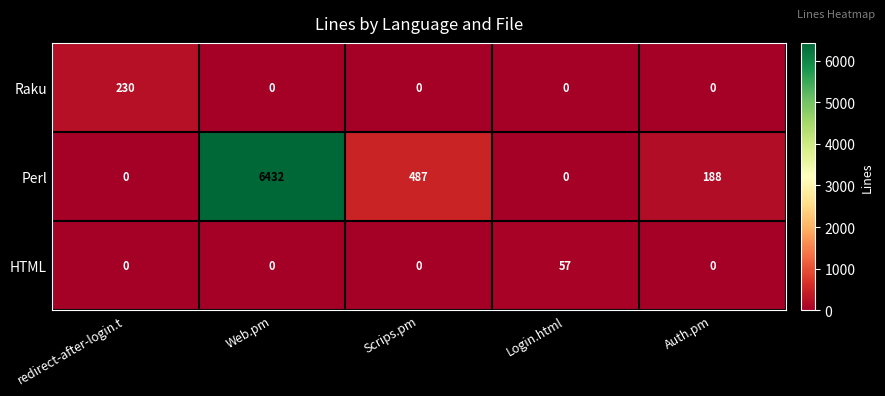

The value of HTML at redirect-after-login.t is 29. True or false?

False